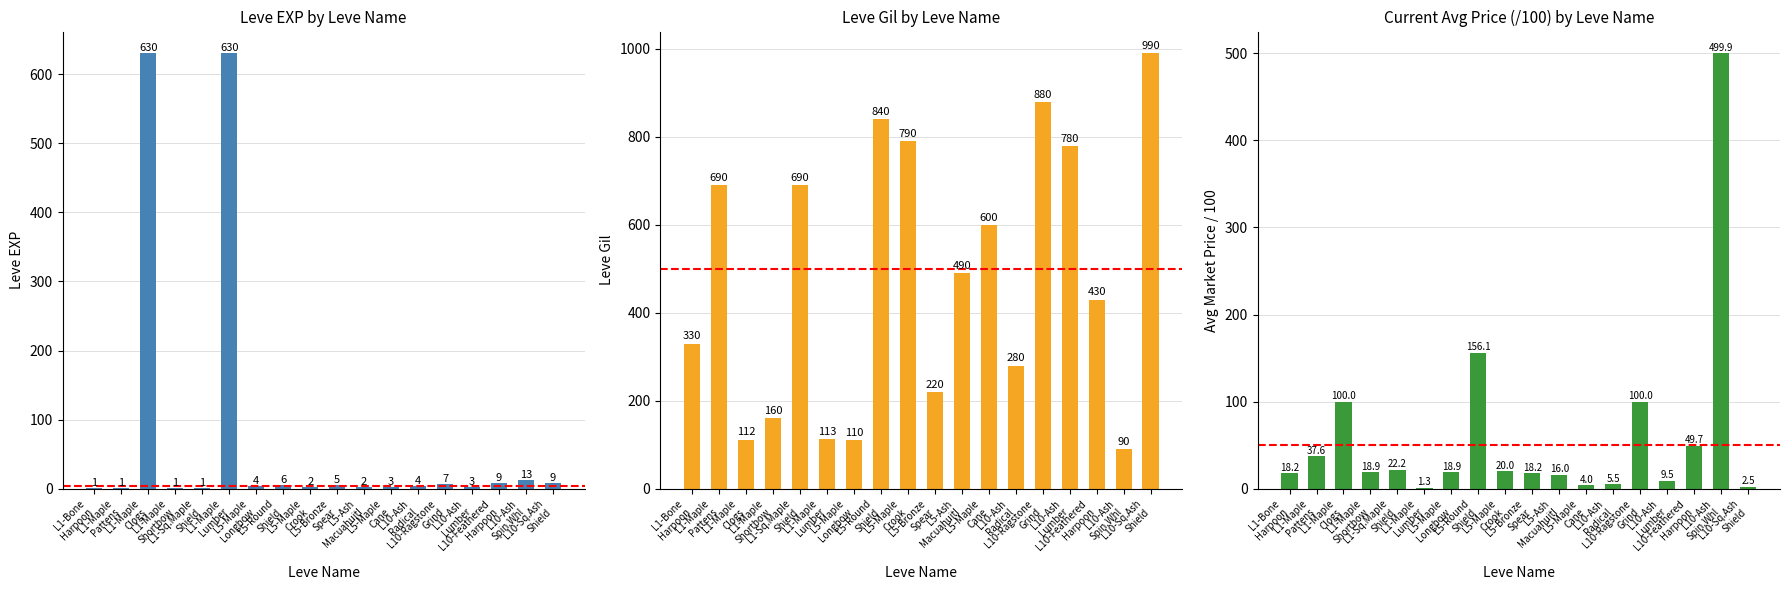

Between L1-Maple
Lumber and L5-Round
Shield, which is larger?

L1-Maple
Lumber